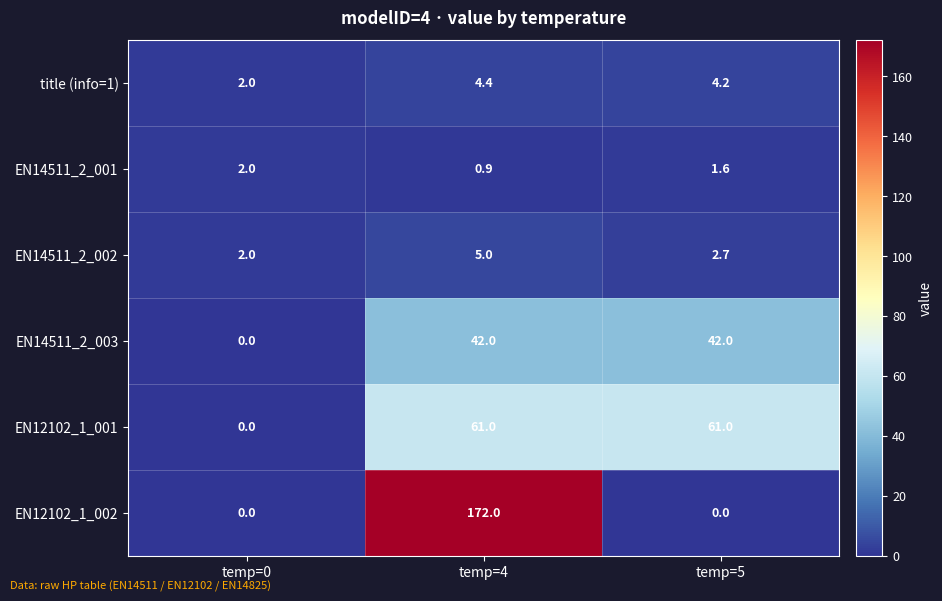

What is the spread (max minus min) of values at temp=4?

171.1